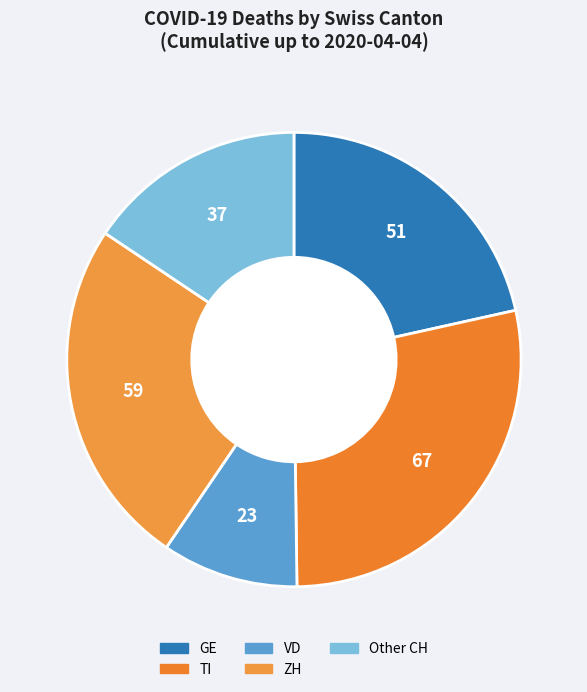

How many slices are in this pie chart?

5